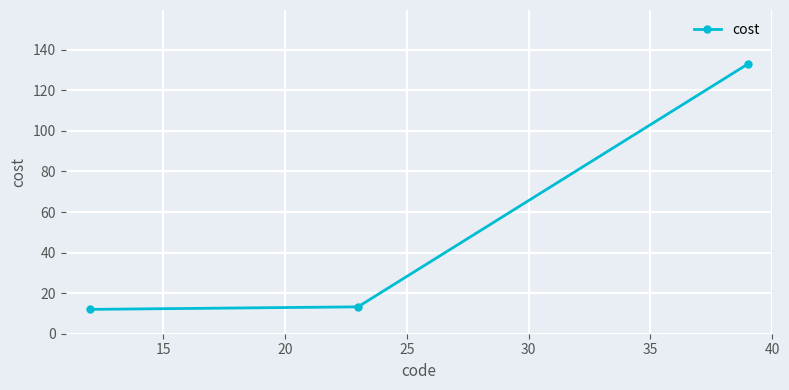

What is the average value?

52.8